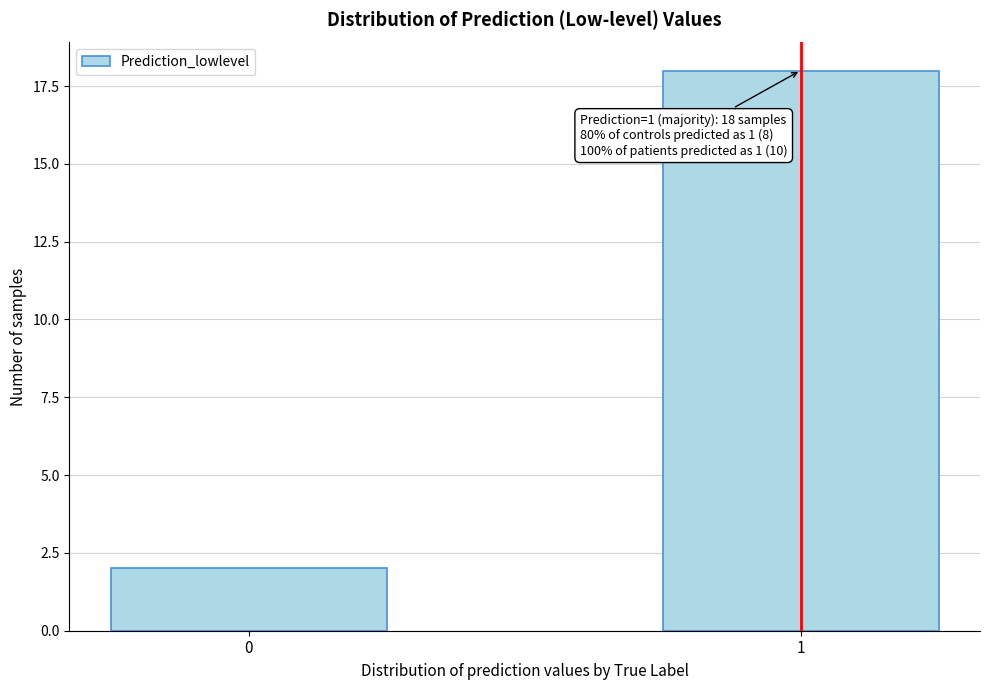

Reading left to right, transcribe all the data shown in this chart.

0=2	1=18